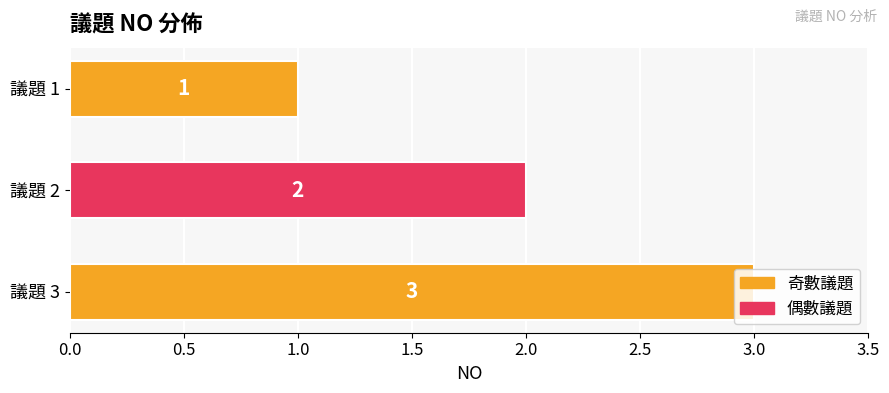

Approximately how many times larger is the value at 議題 3 compared to 議題 2?

1.5